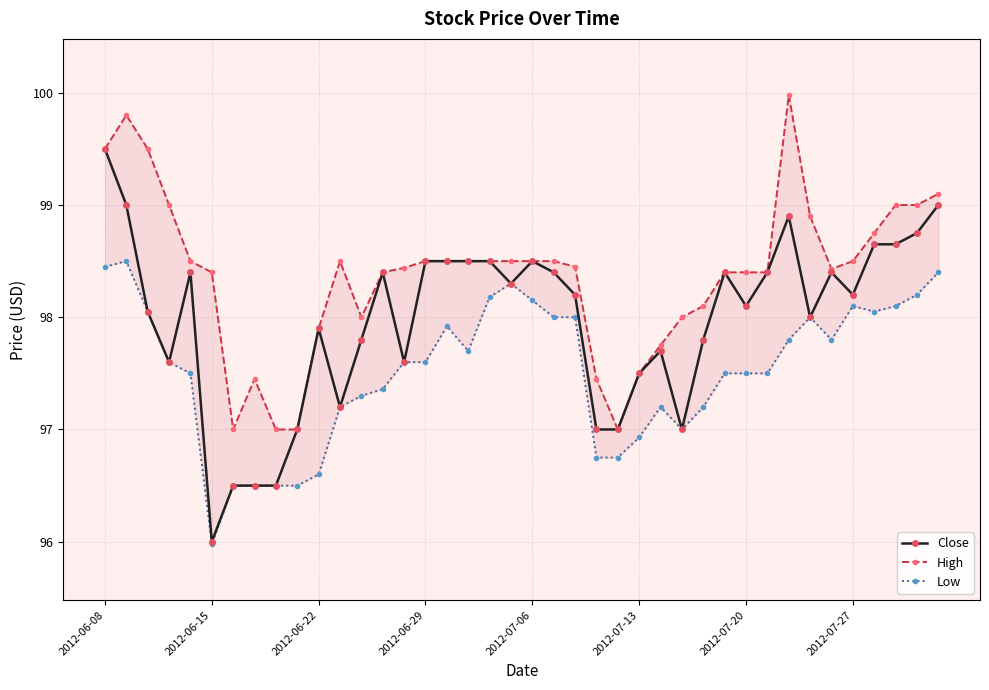

What is the maximum value shown in the chart?

100.0